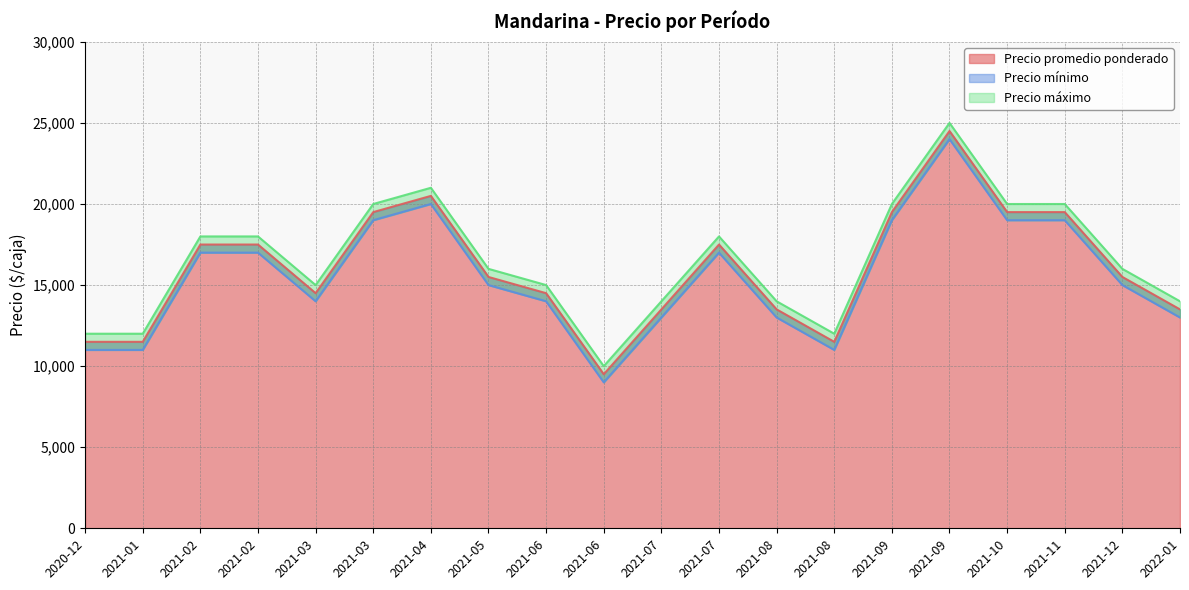

What is the label of the 6th point from the left?

2021-03